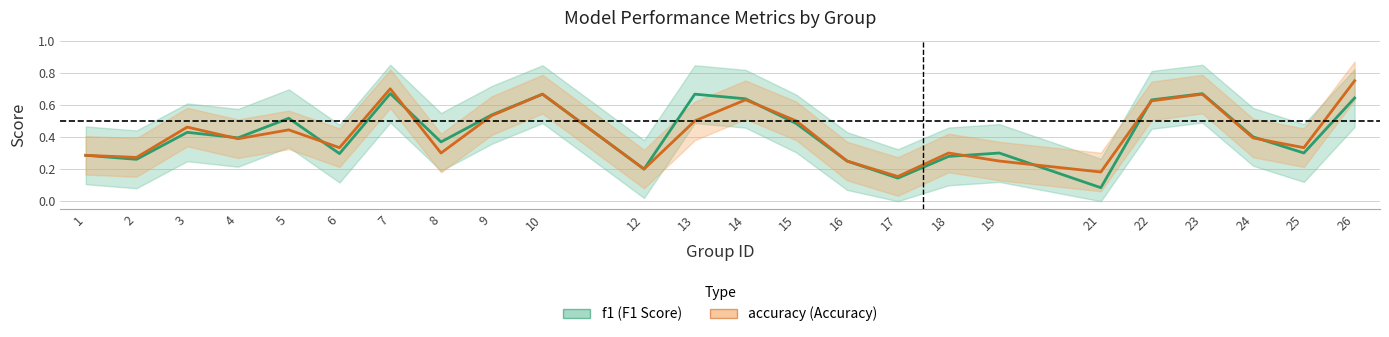

Where is f1 (F1 Score) nearest to the value 0?

21